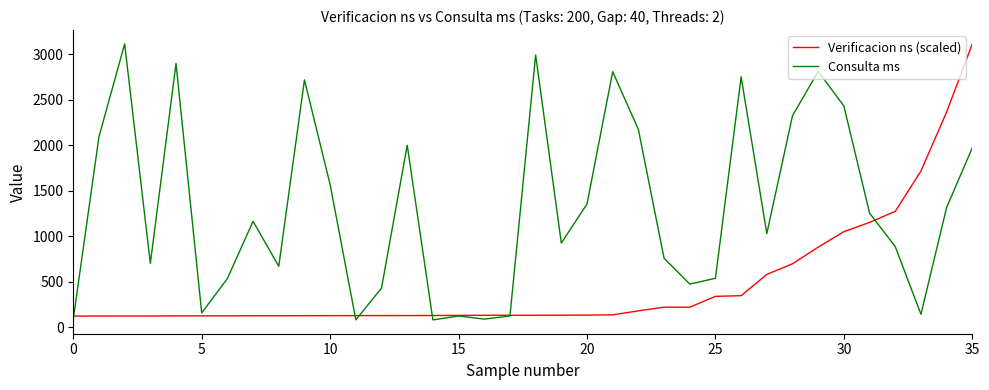

Rank the series by their average value, from highest to lowest.

Consulta ms, Verificacion ns (scaled)